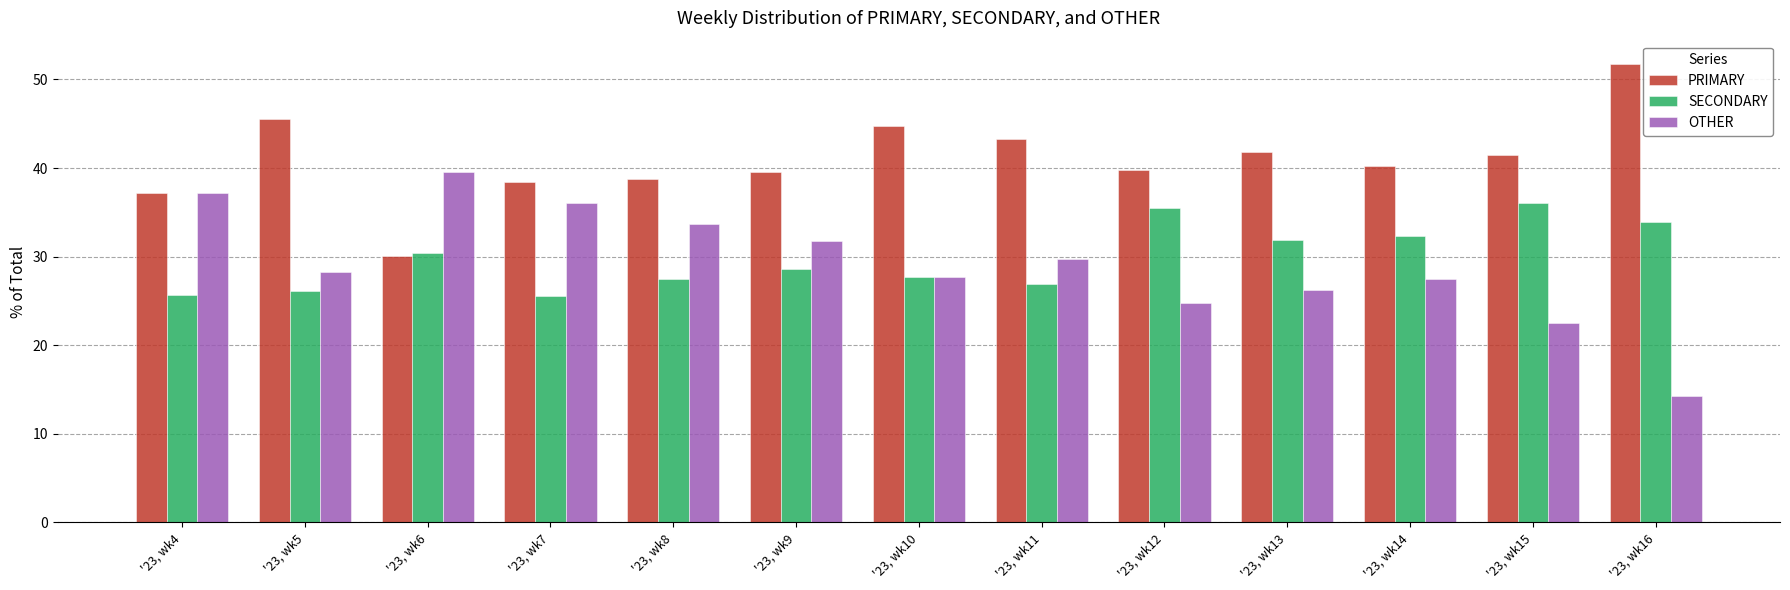

At how many categories does at least one series exceed 14?

13